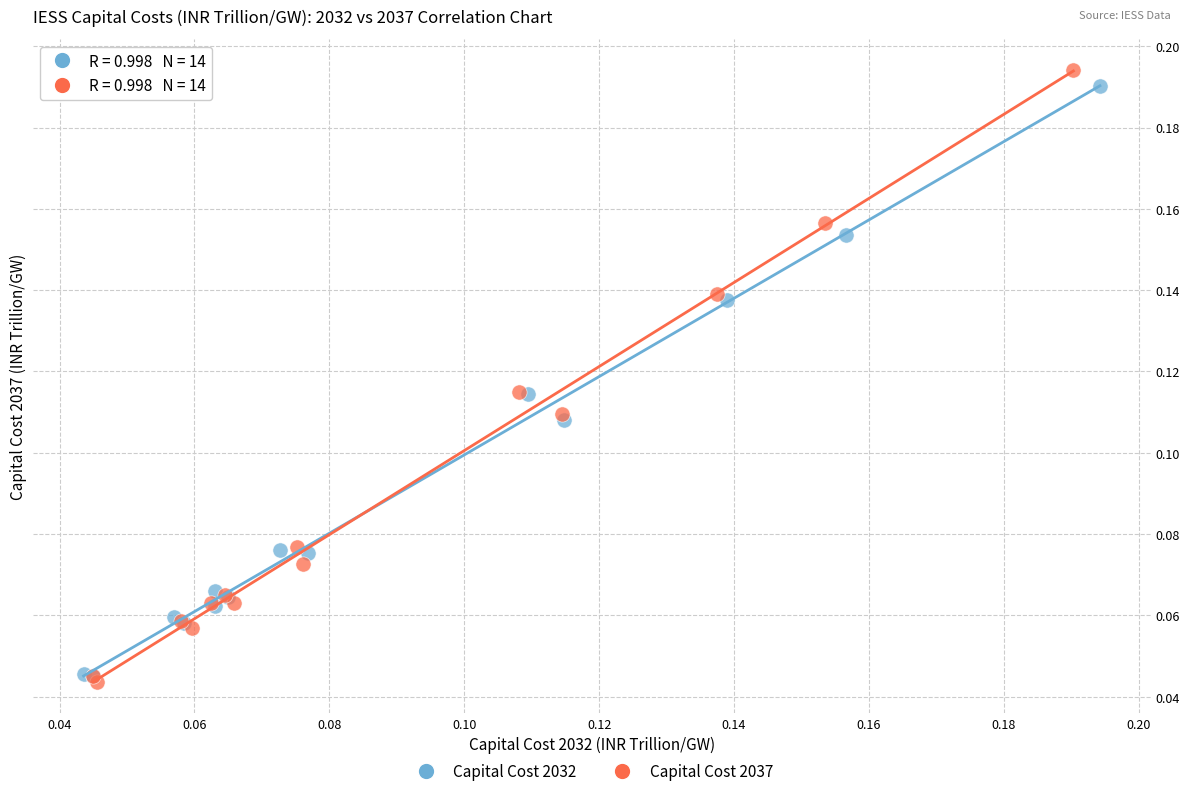

Which series has the widest spread of Y values?

Capital Cost 2037